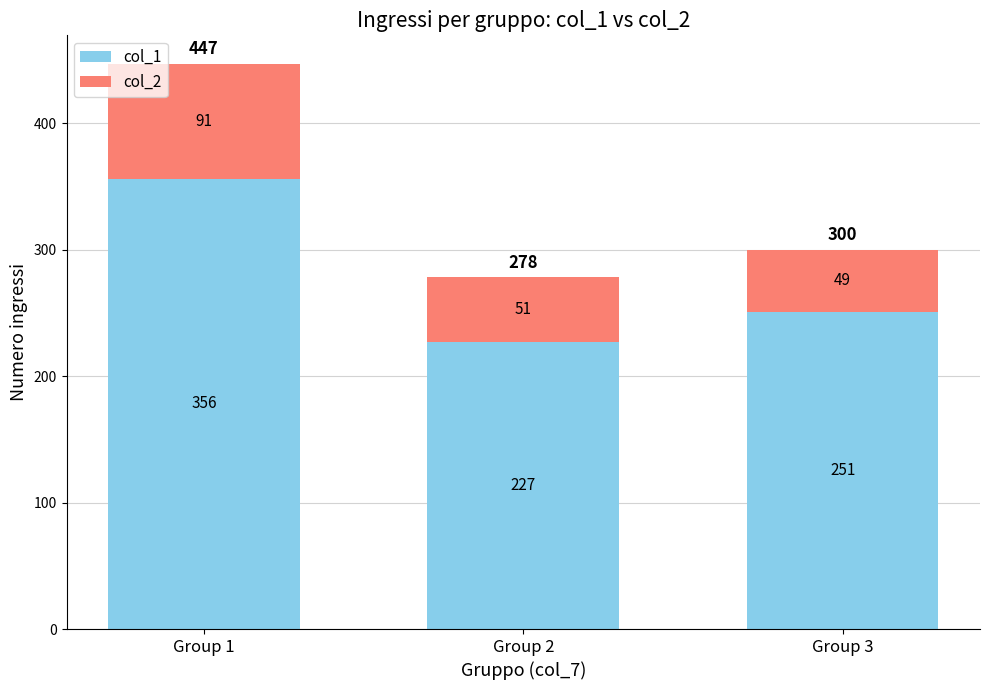

What is the difference between the maximum and second lowest values in the col_1 series?

105